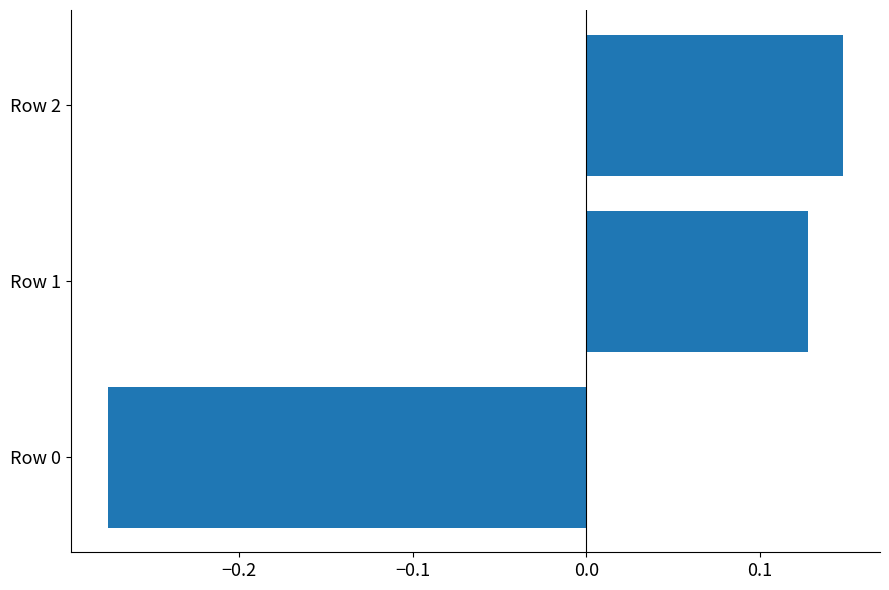

Rank the categories by value from highest to lowest.

Row 2, Row 1, Row 0